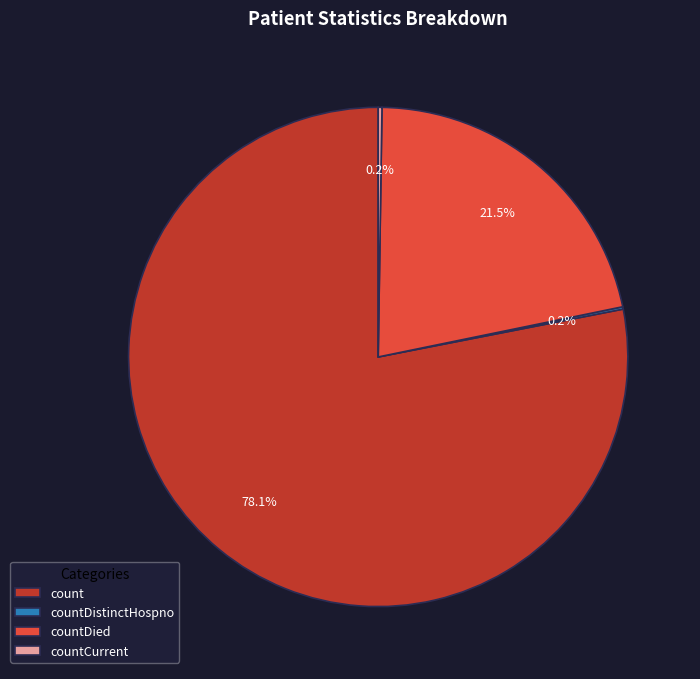

What is the largest slice in the pie chart?

count